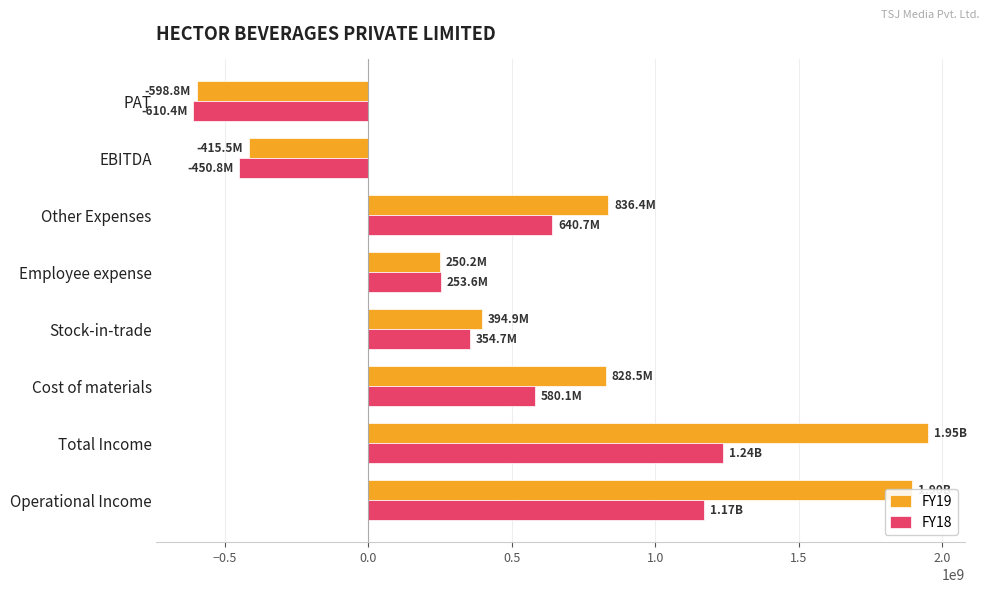

Which series has the largest total across all categories?

FY19